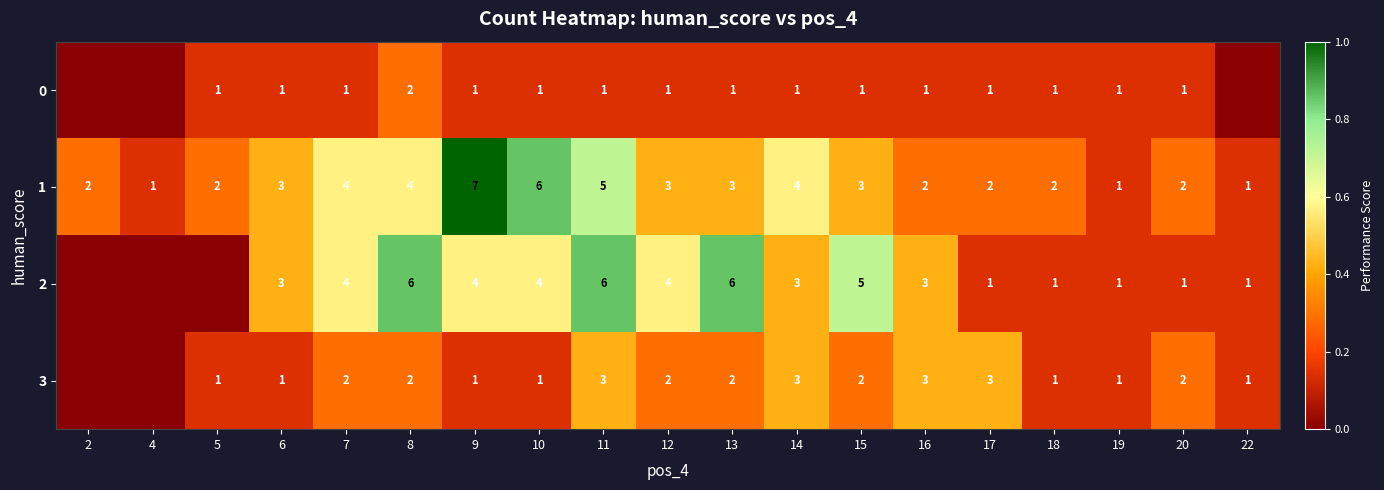

The 0 series shows 0.2 at 15. True or false?

False